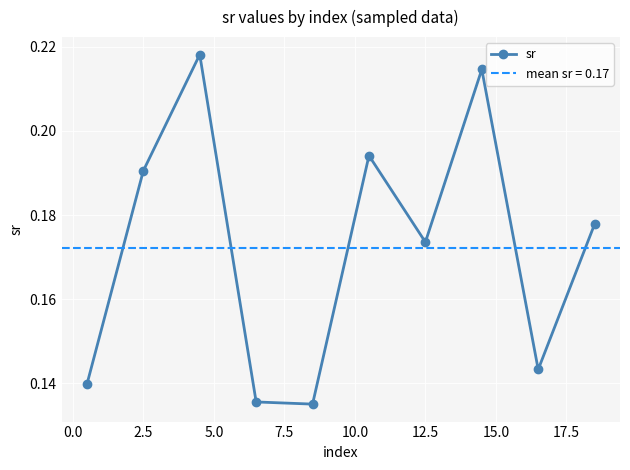

True or false: sr has more than 2 points higher than both neighbors.

True